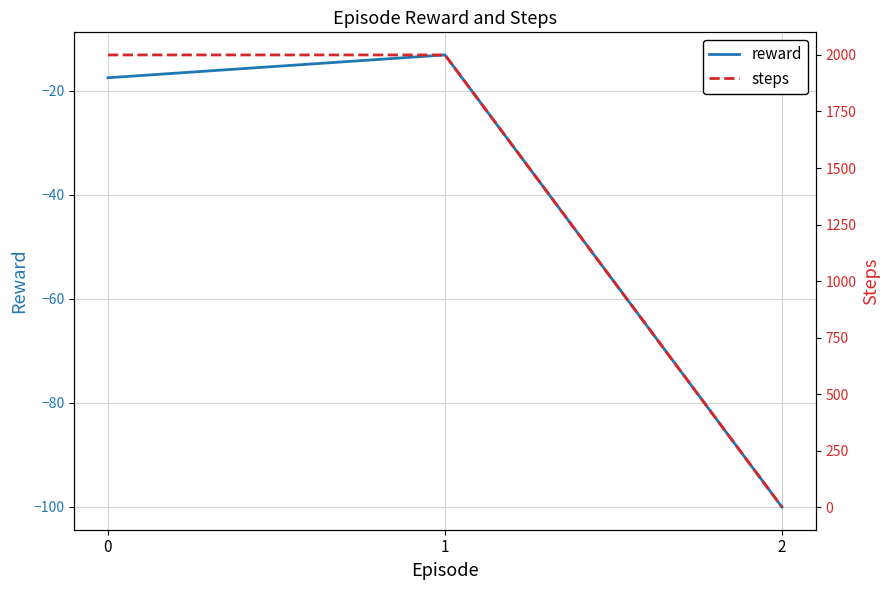

Rank the categories by reward value from highest to lowest.

1, 0, 2